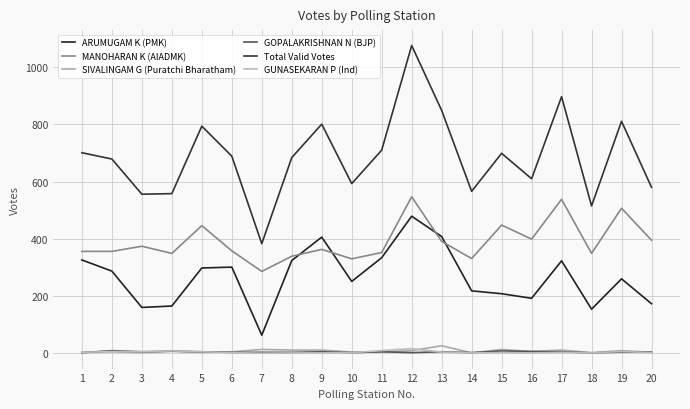

How many distinct data groups are displayed?

6